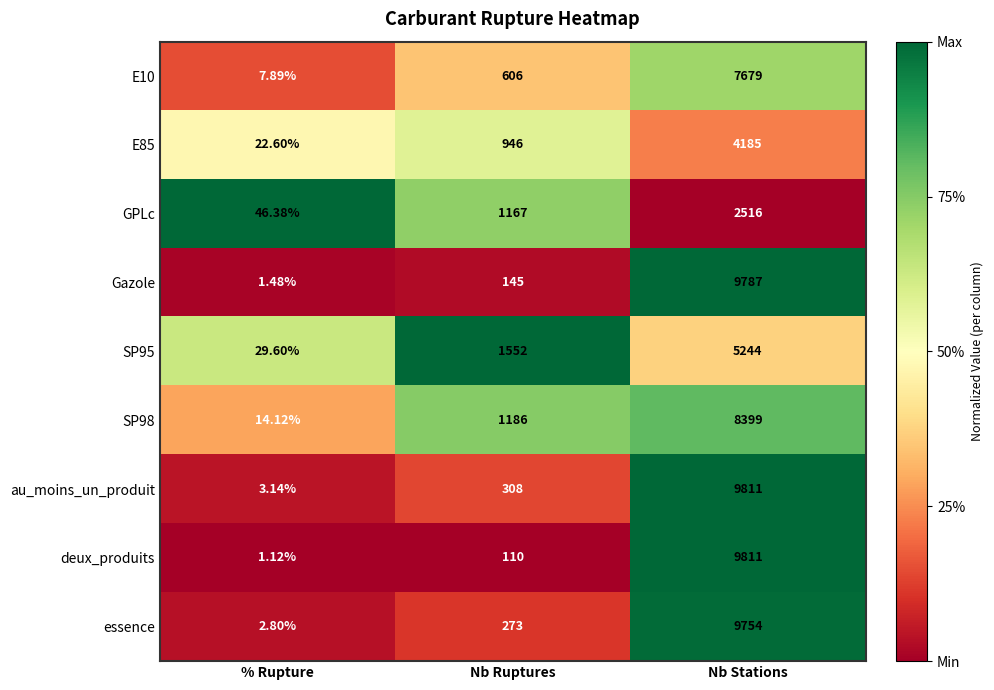

What is the total value across all series at Nb Stations?

67186.0